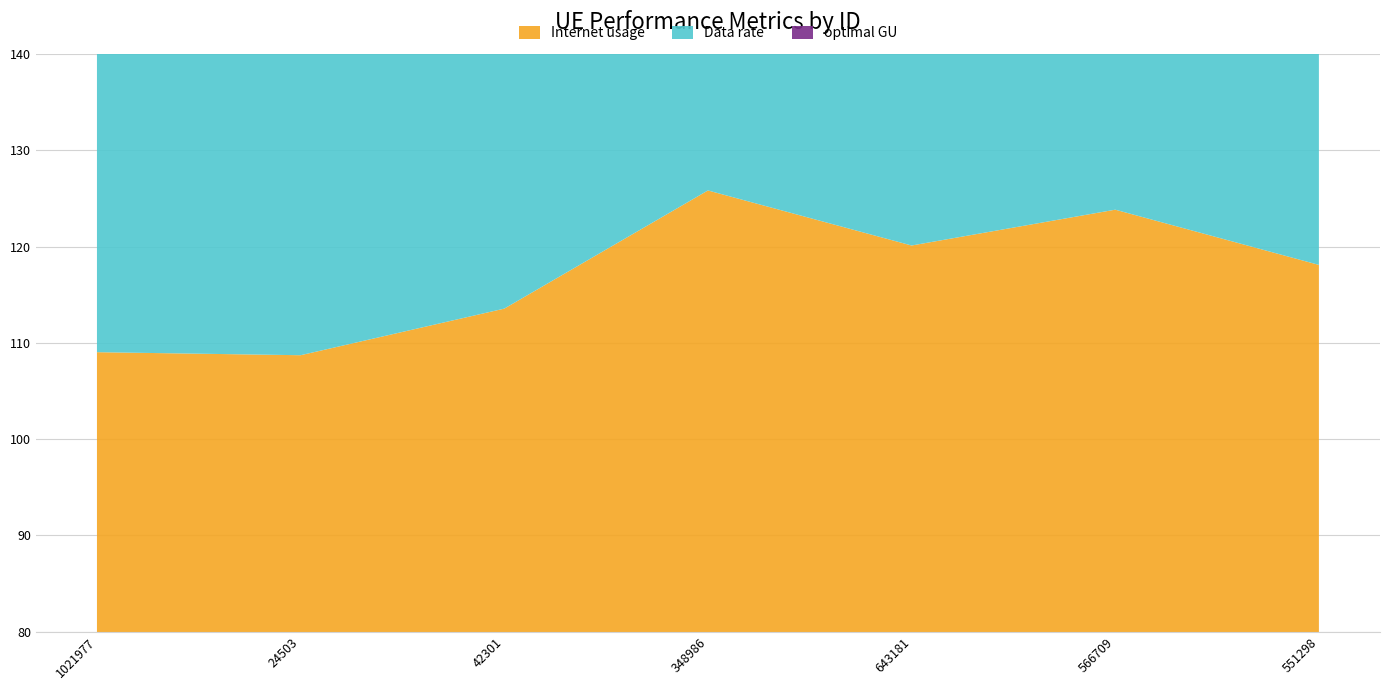

Reading left to right, extract all data points from this chart.

Internet usage: 109.0	108.7	113.5	125.8	120.1	123.8	118.1
Data rate: 96.0	95.8	100.0	110.8	105.8	109.1	104.0
optimal GU: 102.3	102.0	106.6	118.1	112.7	116.2	110.8